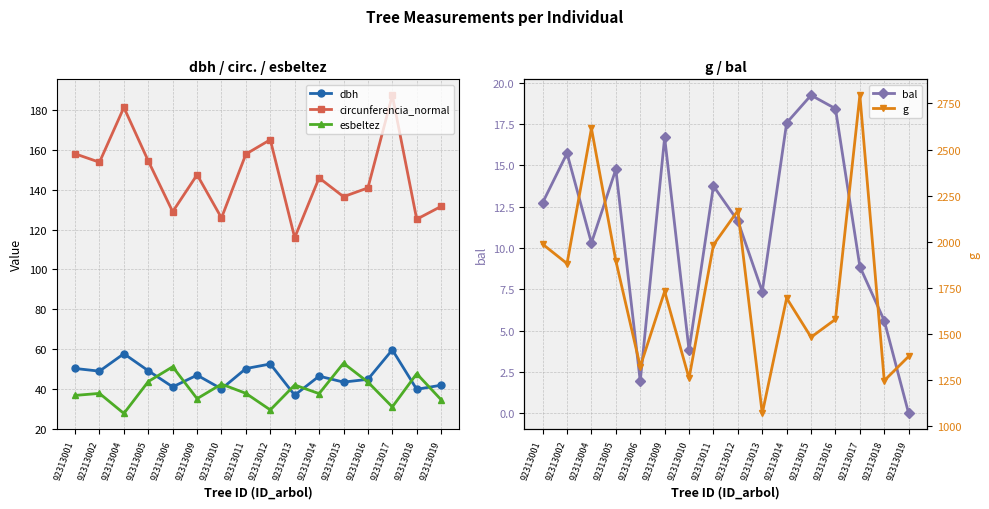

True or false: circunferencia_normal and g intersect in this chart.

False